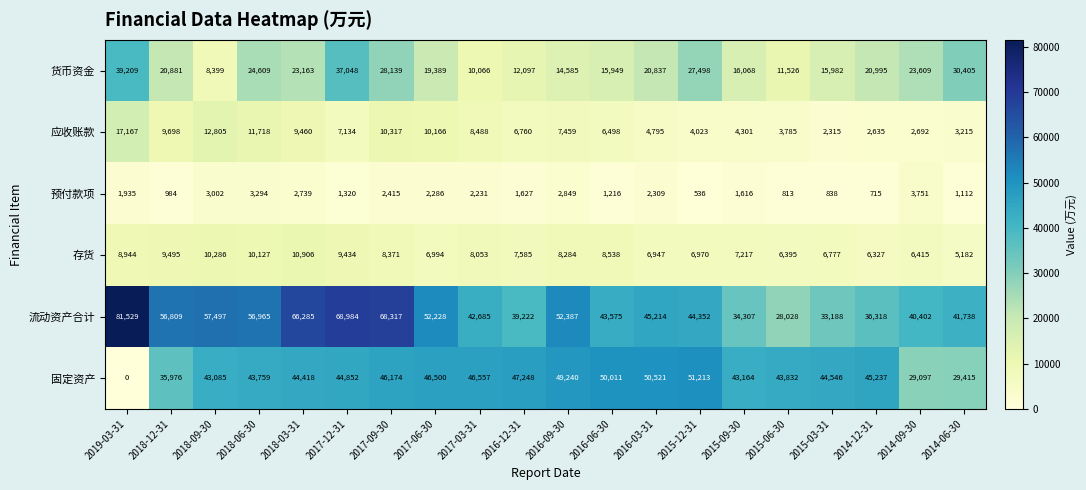

What is the difference between the 存货 values at 2017-06-30 and 2018-09-30?

3292